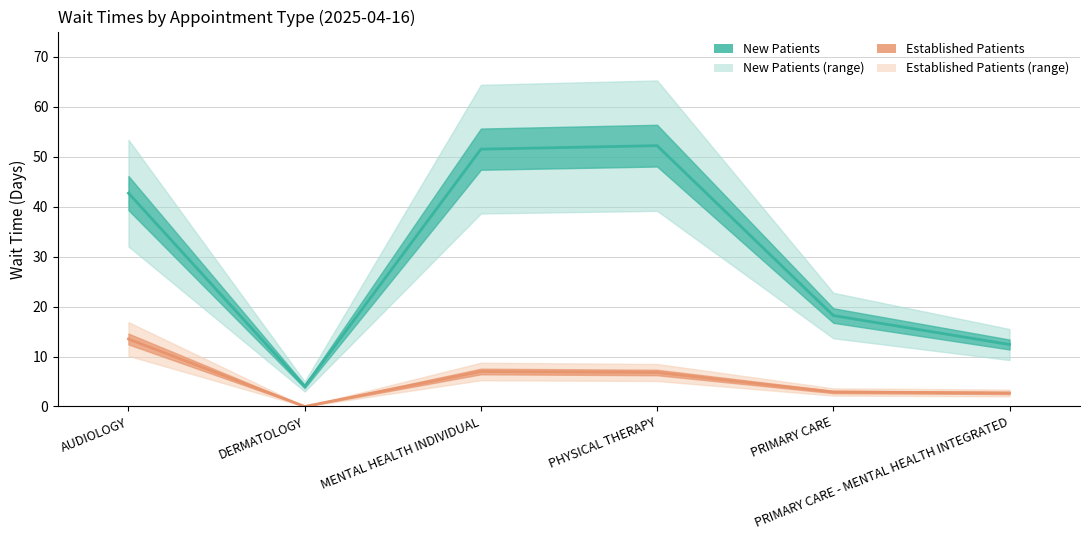

At which category does EstablishedPatients reach its first local valley?

DERMATOLOGY